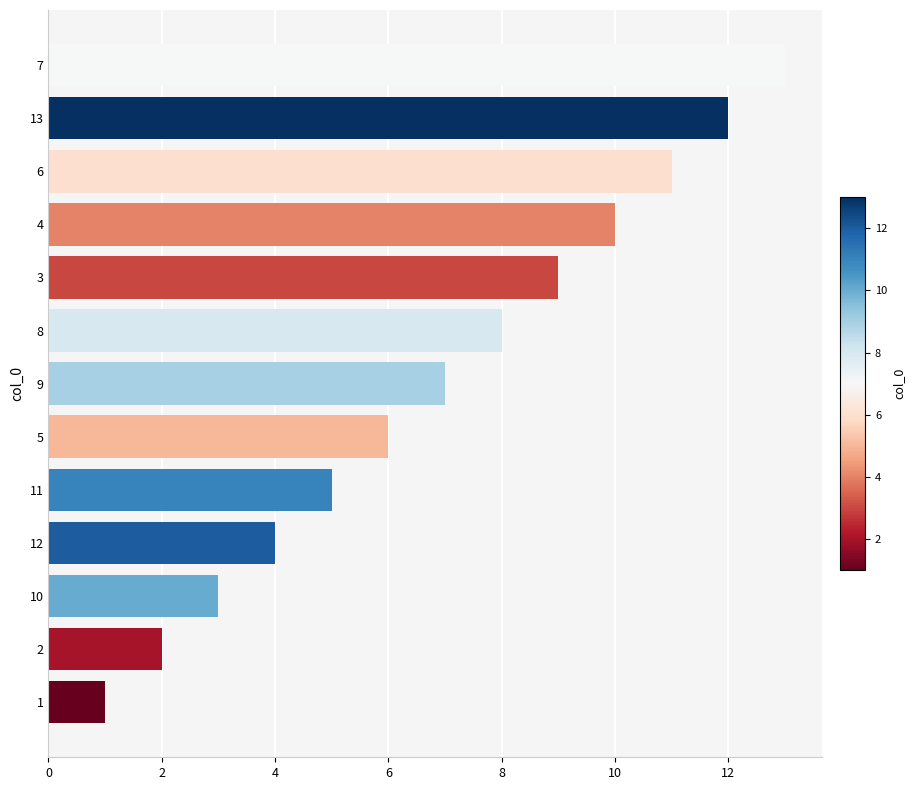

What is the maximum value shown in the chart?

13